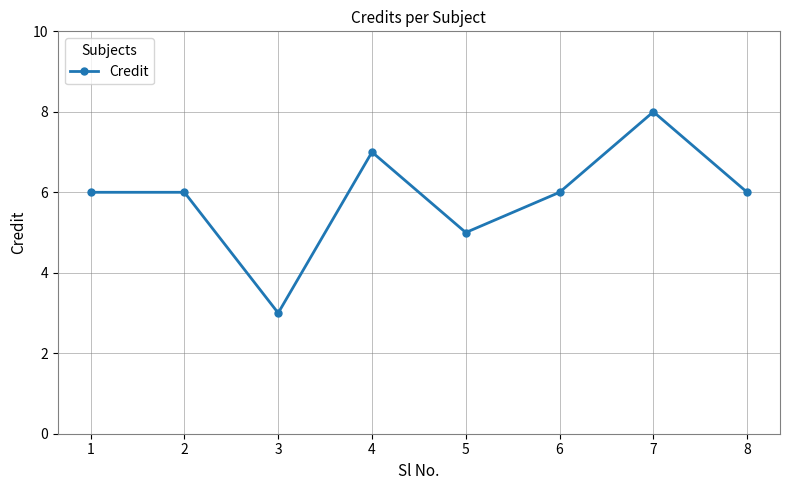

How many points are lower than both their immediate neighbors (excluding endpoints)?

2